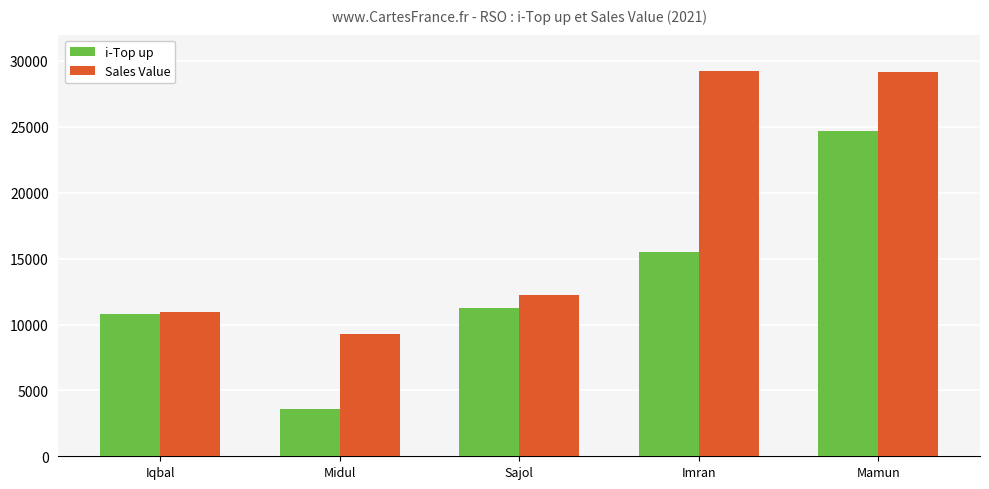

Which series changed the most between Iqbal and Imran?

Sales Value